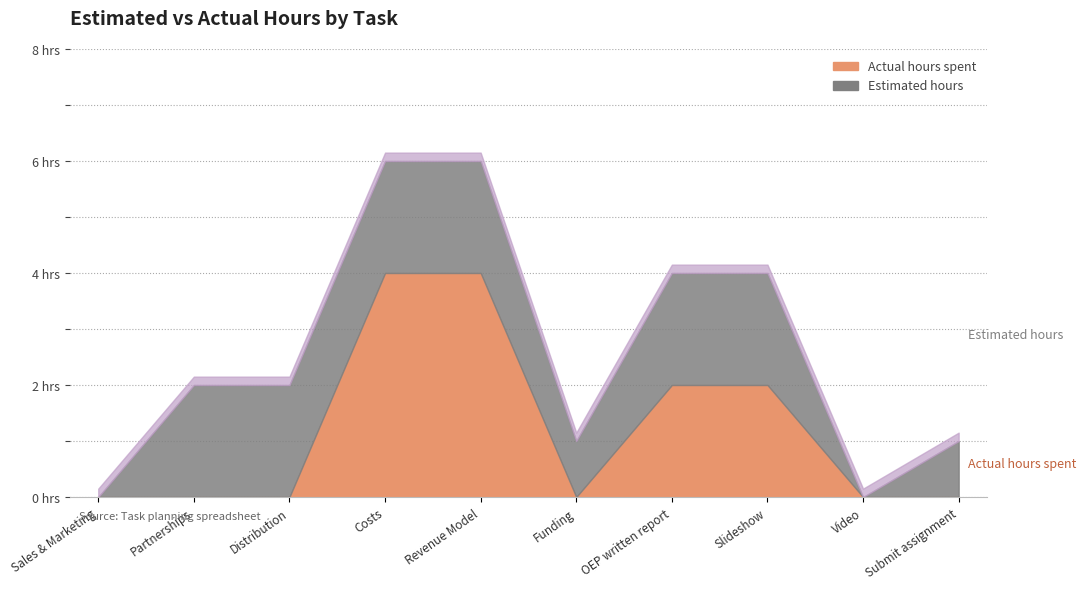

Reading left to right, extract all data points from this chart.

Estimated hours: Sales & Marketing=0	Partnerships=2	Distribution=2	Costs=2	Revenue Model=2	Funding=1	OEP written report=2	Slideshow=2	Video=0	Submit assignment=1
Actual hours spent: Sales & Marketing=0	Partnerships=0	Distribution=0	Costs=4	Revenue Model=4	Funding=0	OEP written report=2	Slideshow=2	Video=0	Submit assignment=0